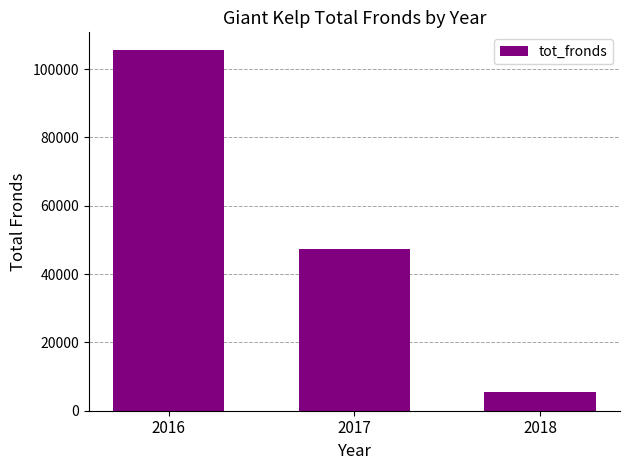

What is the change in value from 2017 to 2018?

-41989